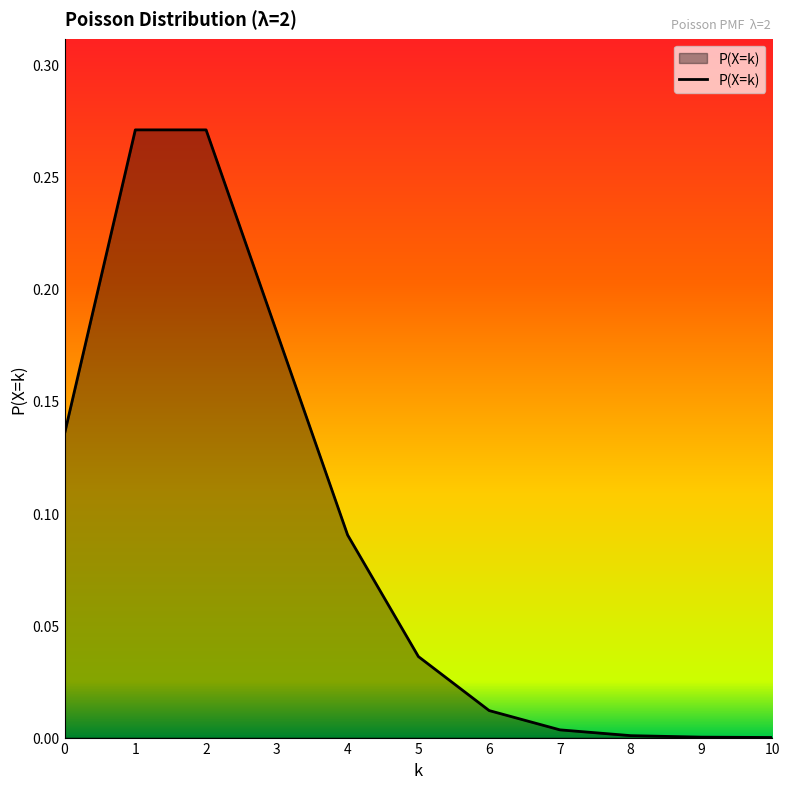

Does the chart have visible grid lines?

No